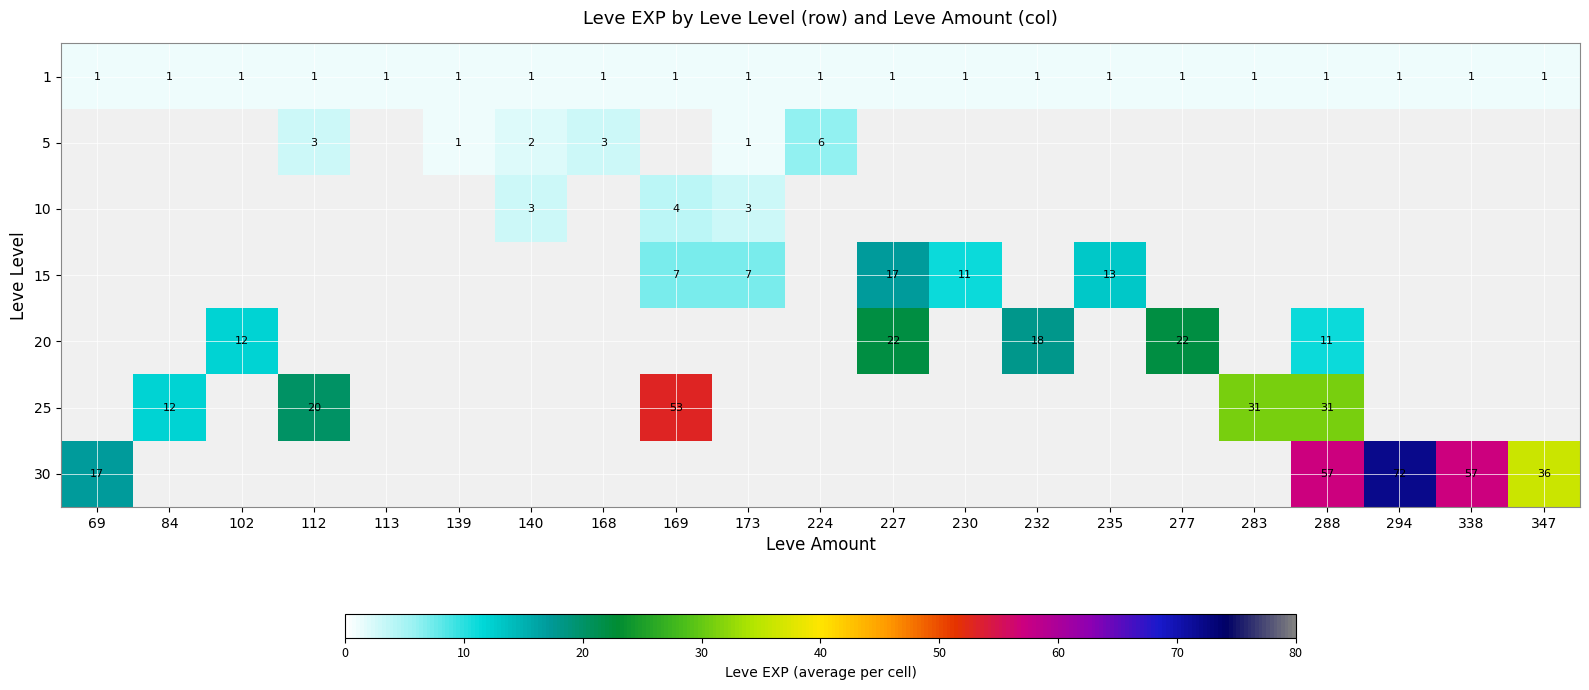

True or false: 5 has a value of 2 at 140.

True